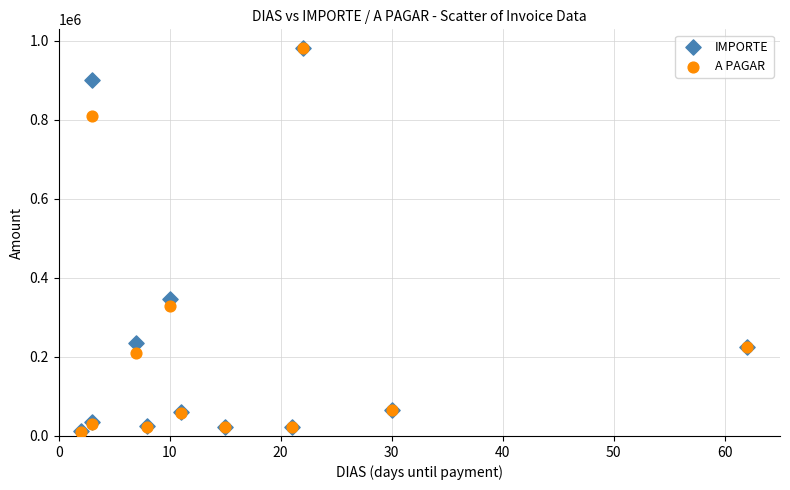

In the IMPORTE series, what Y value is closest to 496350?

345670.0